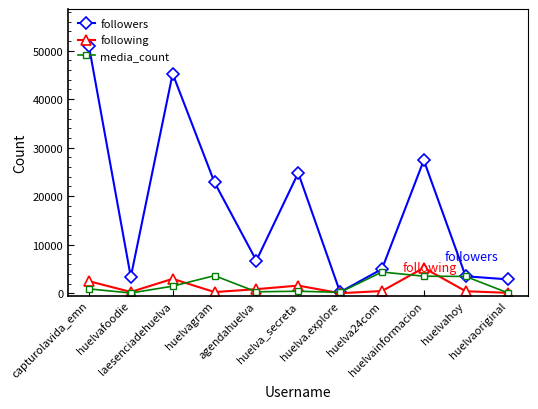

Which series changed the most between laesenciadehuelva and huelvaoriginal?

followers